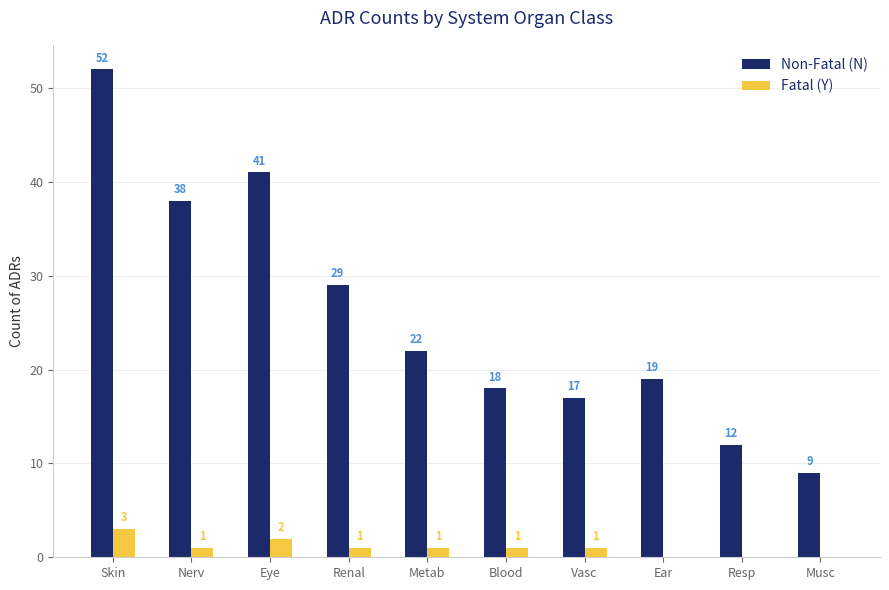

Which series has the largest total across all categories?

Non-Fatal (N)